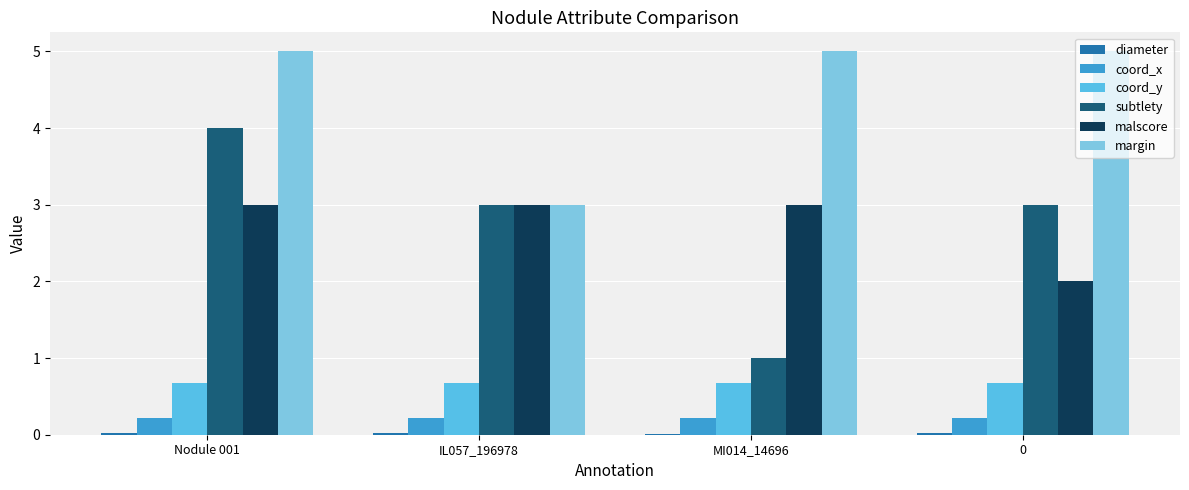

What is the greatest value displayed?

5.0